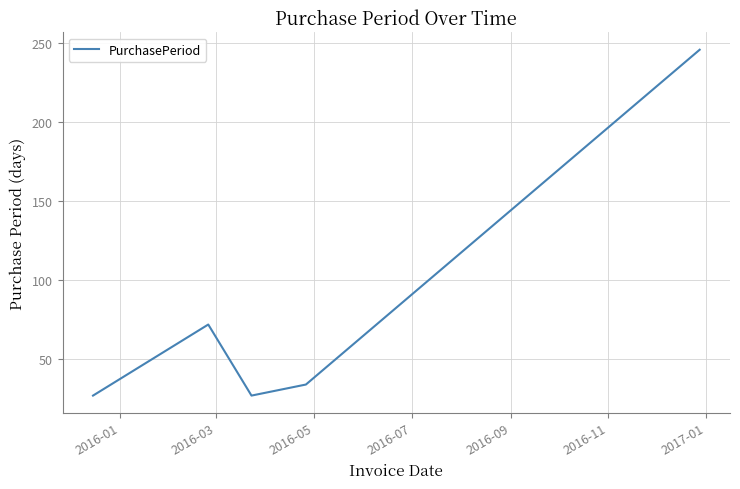

Reading right to left, extract all data points from this chart.

246	34	27	72	27